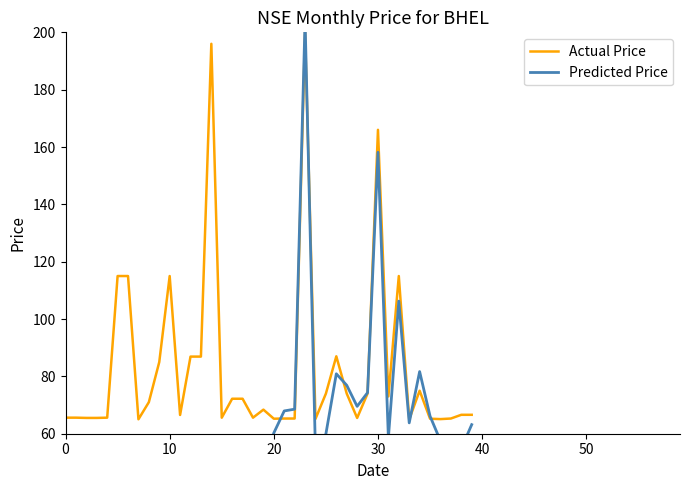

Reading left to right, what are all the values shown in this chart?

65.6	65.6	65.5	65.5	65.6	115.0	115.0	65.0	71.0	85.0	115.0	66.5	86.9	86.9	196.0	65.6	72.2	72.2	65.6	68.4	65.2	65.3	65.3	200.0	65.2	74.0	87.0	74.0	65.5	74.0	166.0	73.0	115.0	65.0	75.0	65.2	65.1	65.3	66.6	66.6